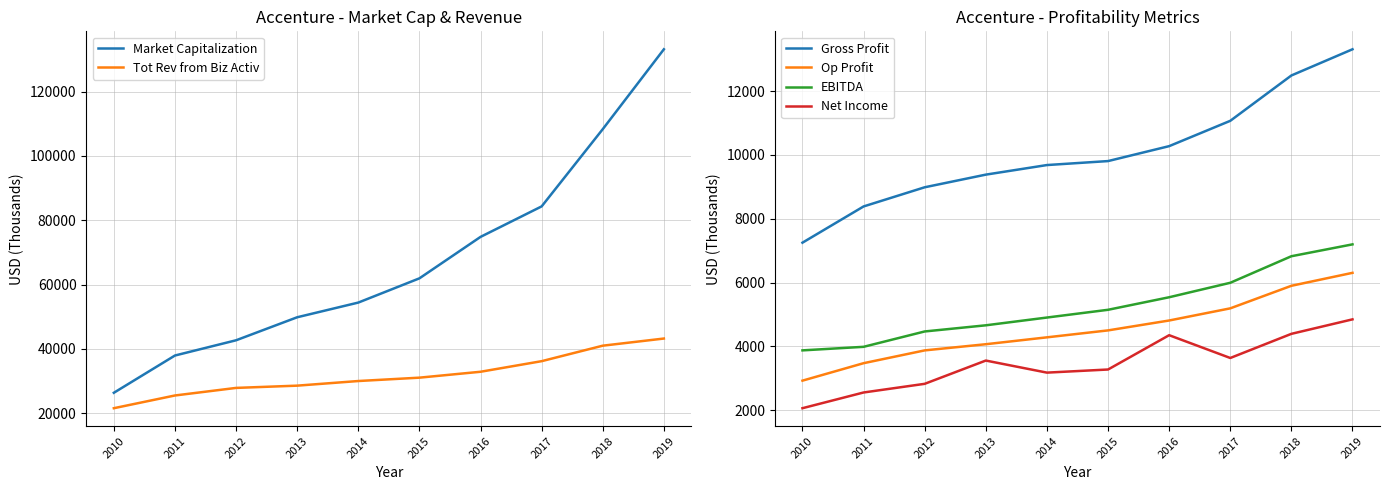

Reading left to right, extract all data points from this chart.

Market Capitalization: 26348.4	37934.9	42673.7	49831.7	54399.5	61935.4	74827.4	84309.1	108331.3	133170.2
Tot Rev from Biz Activ: 21550.6	25507.0	27862.3	28562.8	30002.4	31047.9	32882.7	36176.8	40992.5	43215.0
Gross Profit: 7250.8	8386.7	8987.7	9384.2	9684.5	9809.2	10277.4	11071.5	12493.4	13314.7
Op Profit: 2924.4	3472.0	3873.2	4066.6	4282.5	4500.2	4810.4	5191.4	5898.8	6305.1
EBITDA: 3873.8	3985.2	4466.8	4659.7	4903.2	5146.2	5539.5	5993.2	6825.6	7197.8
Net Income: 2060.5	2553.2	2824.9	3554.5	3176.0	3273.8	4349.6	3634.9	4392.2	4846.2